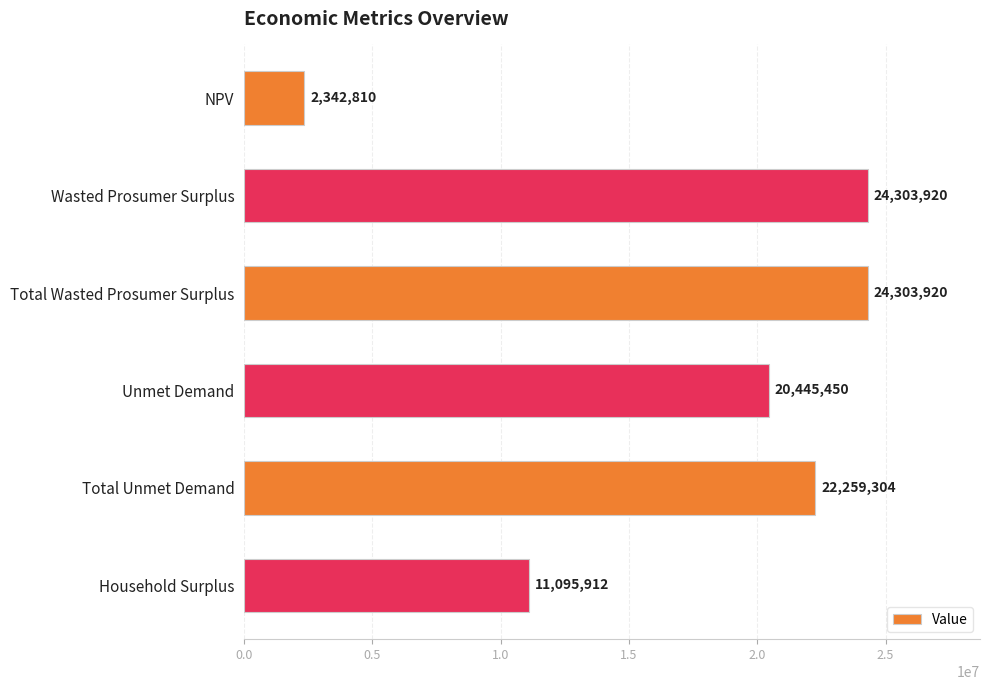

Approximately how many times larger is the value at Unmet Demand compared to Wasted Prosumer Surplus?

0.8